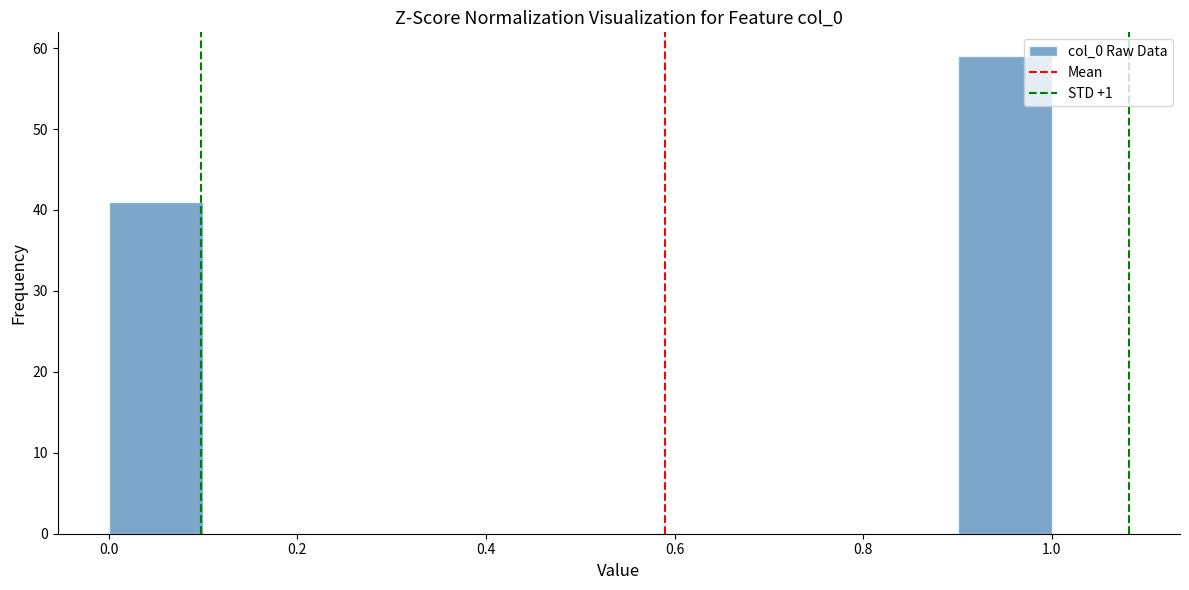

Reading left to right, list every bar in this chart as the range it spans on the x-axis followed by its height. The values are not printed on the chart, so give them approximately, as read against the axis.

0.0 to 0.1: 41
0.1 to 0.2: 0
0.2 to 0.3: 0
0.3 to 0.4: 0
0.4 to 0.5: 0
0.5 to 0.6: 0
0.6 to 0.7: 0
0.7 to 0.8: 0
0.8 to 0.9: 0
0.9 to 1.0: 59